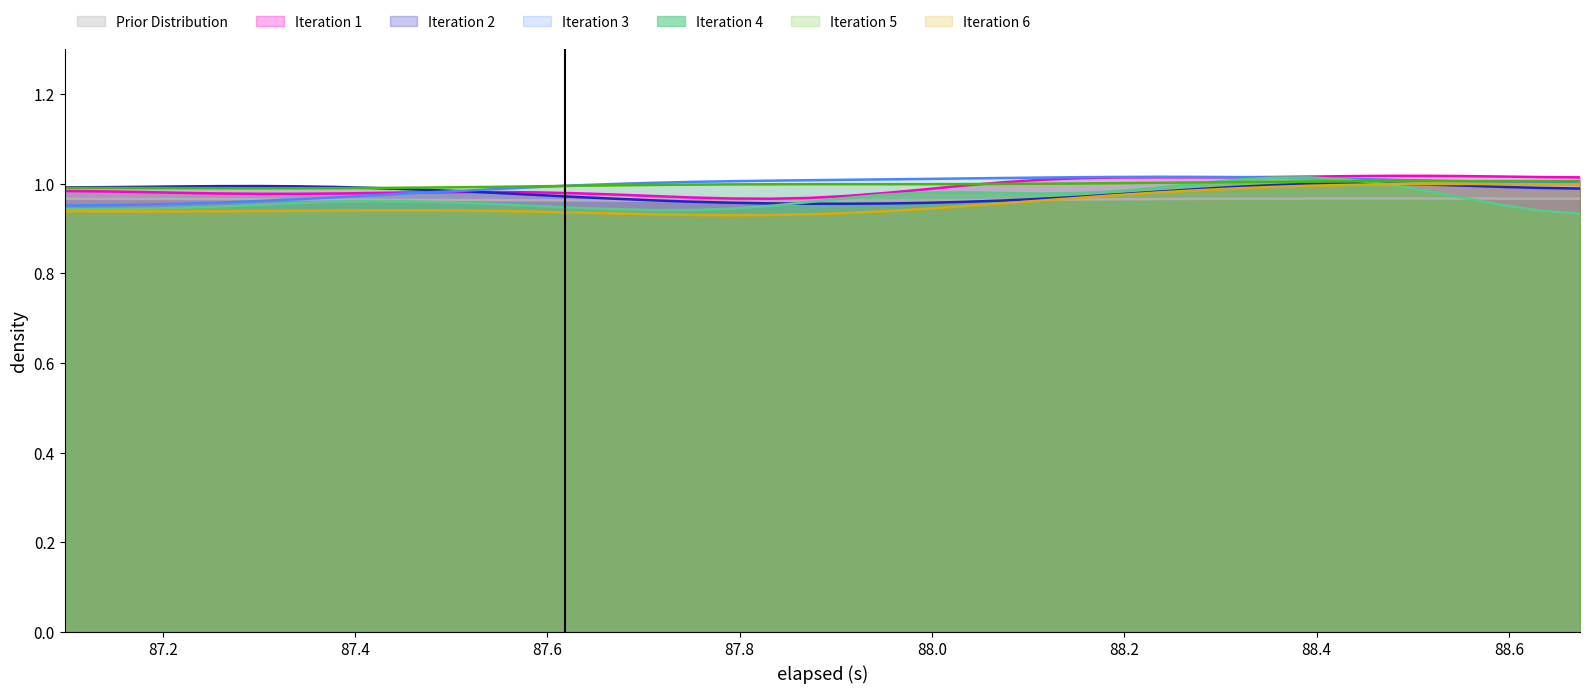

Which series has the largest range (max minus min)?

Iteration 4